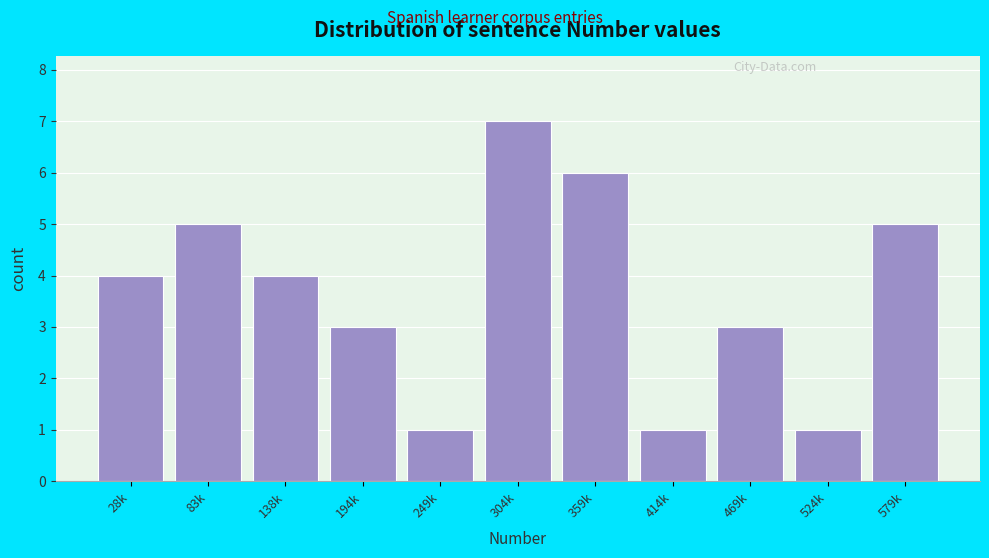

Reading right to left, transcribe all the data shown in this chart.

5	1	3	1	6	7	1	3	4	5	4